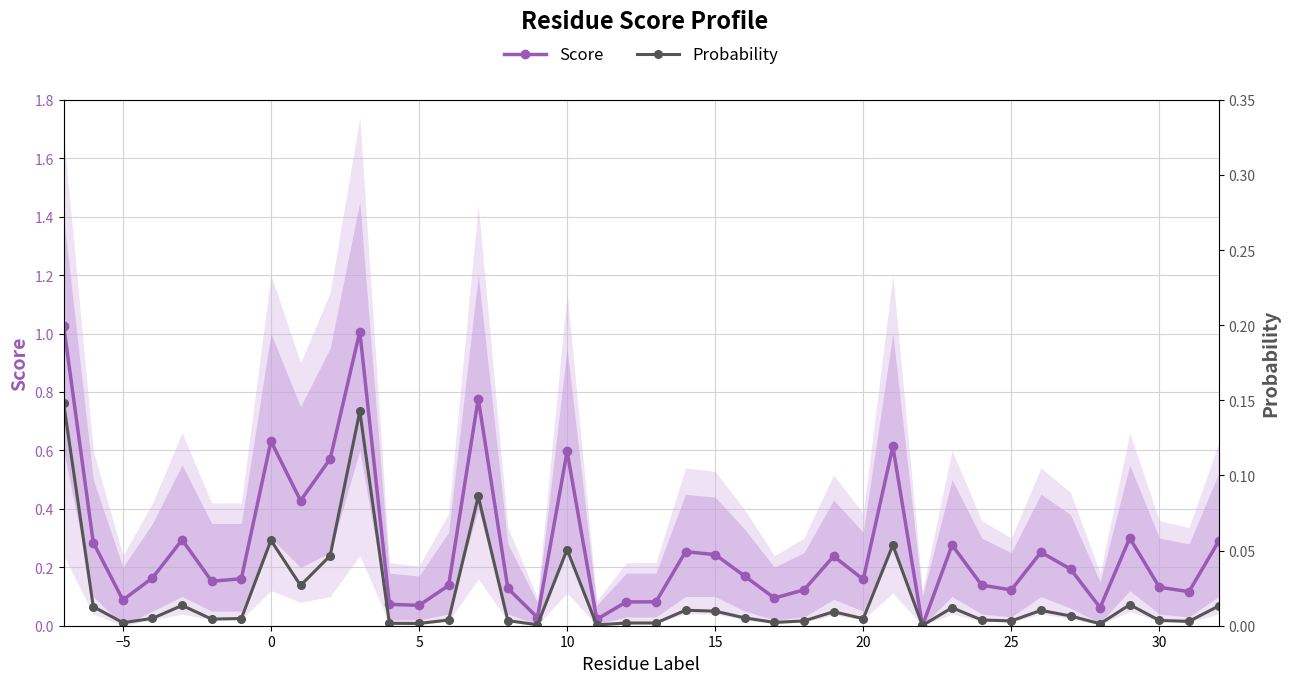

What is the maximum value for Probability?

0.1